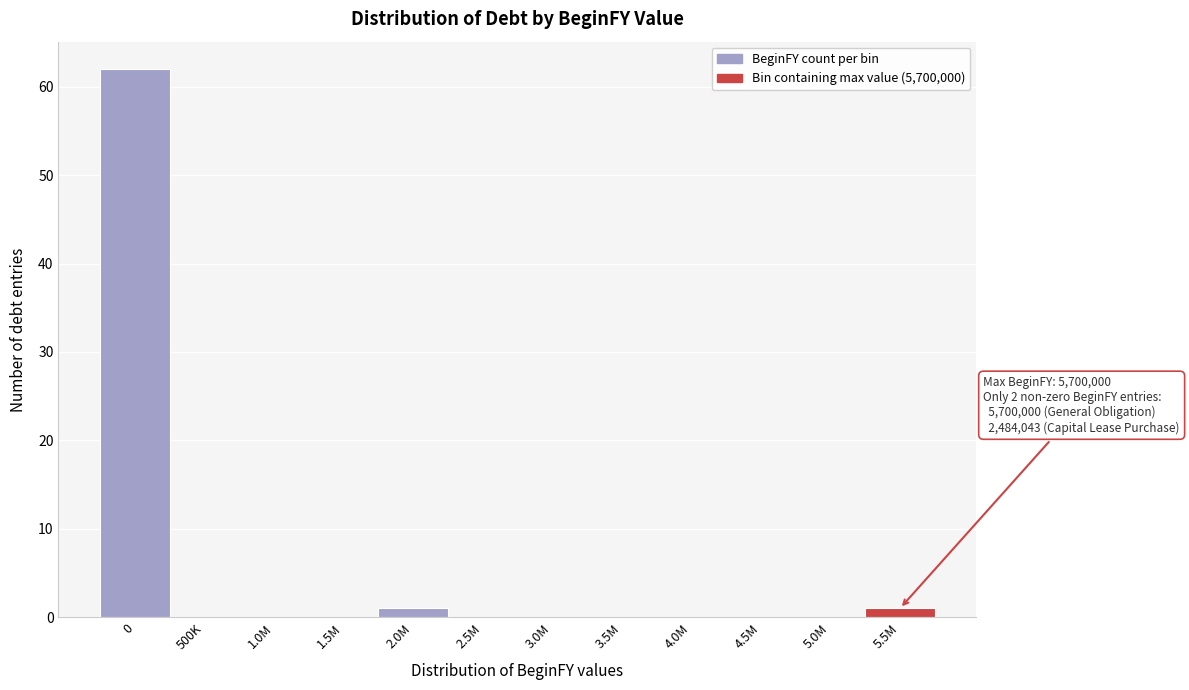

Reading left to right, what are all the values shown in this chart?

0=62	500K=0	1.0M=0	1.5M=0	2.0M=1	2.5M=0	3.0M=0	3.5M=0	4.0M=0	4.5M=0	5.0M=0	5.5M=1